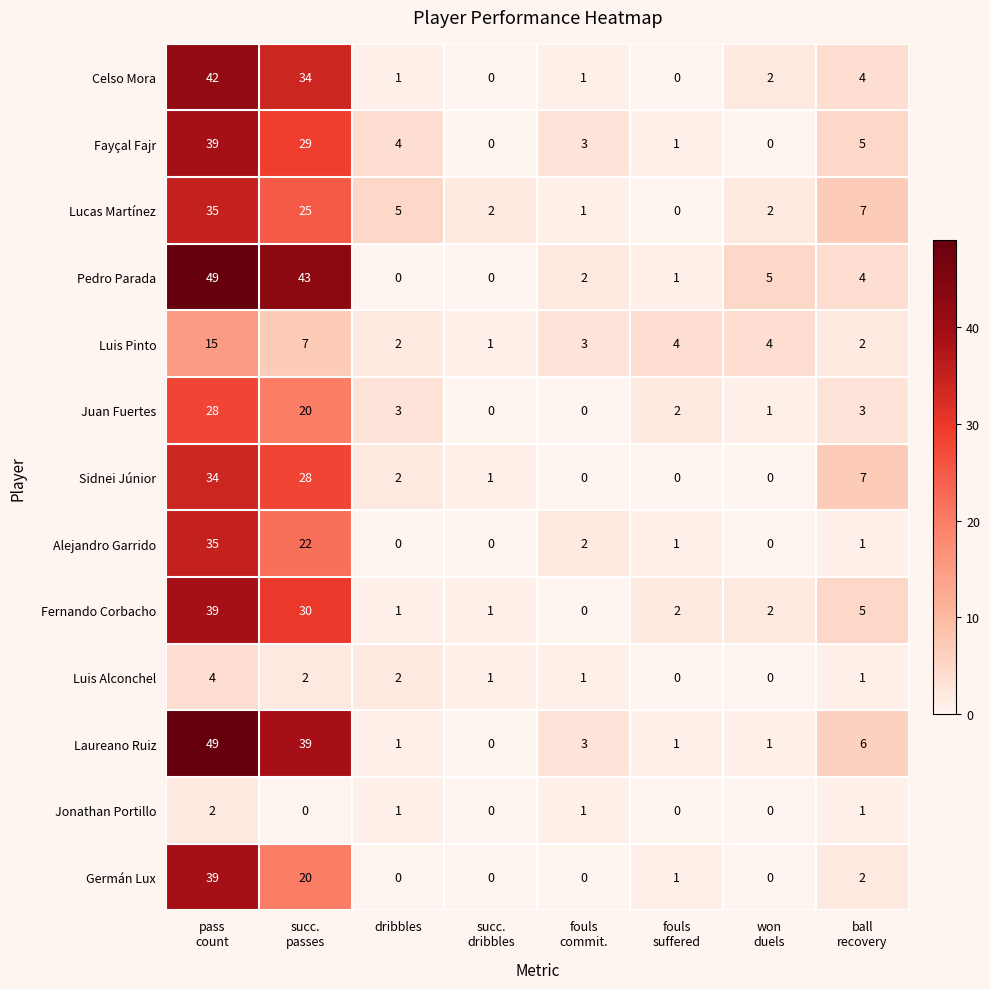

Which series changed the most between dribbles and fouls
commit.?

Lucas Martínez